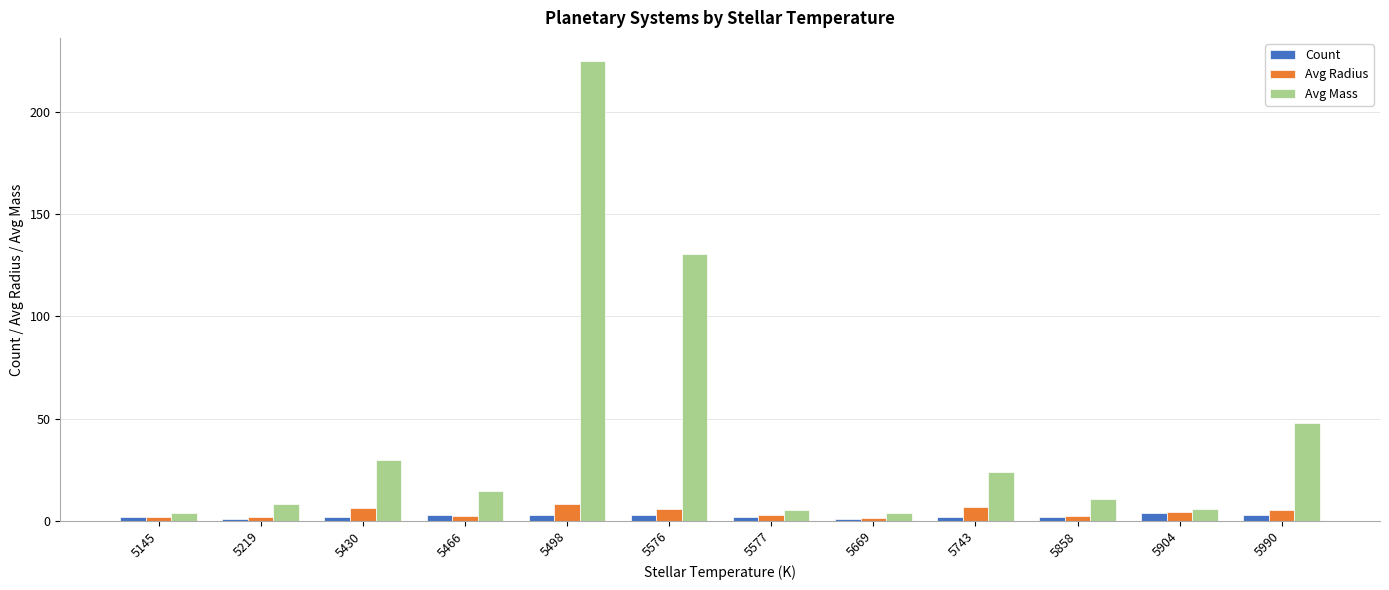

How many bars are there in total?

36